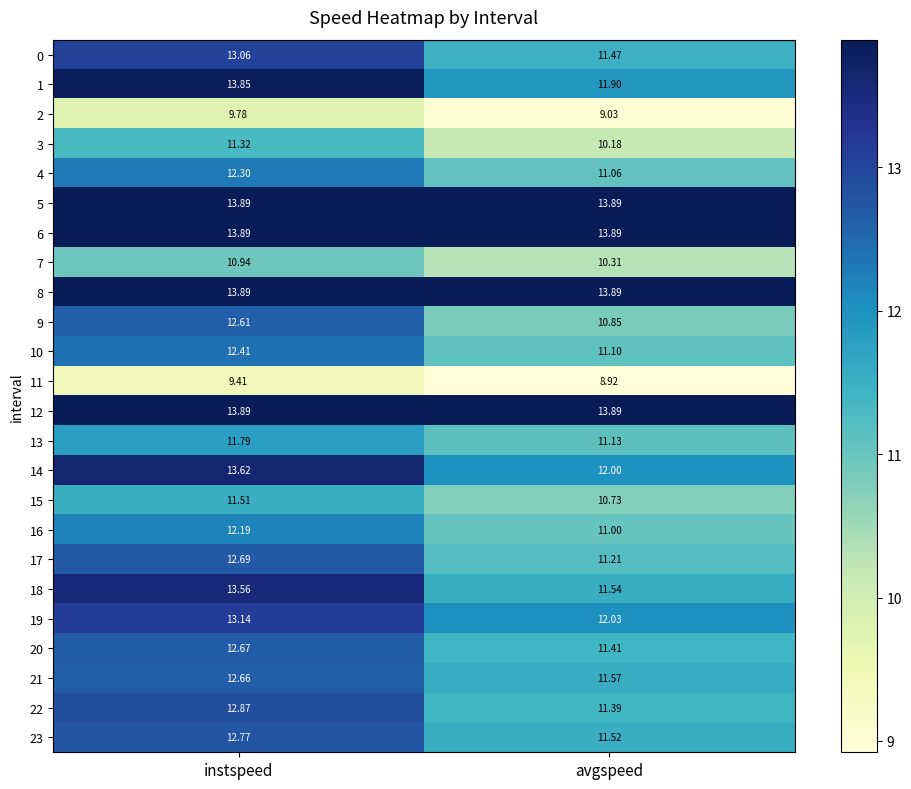

Where is 3 nearest to the value 10?

avgspeed